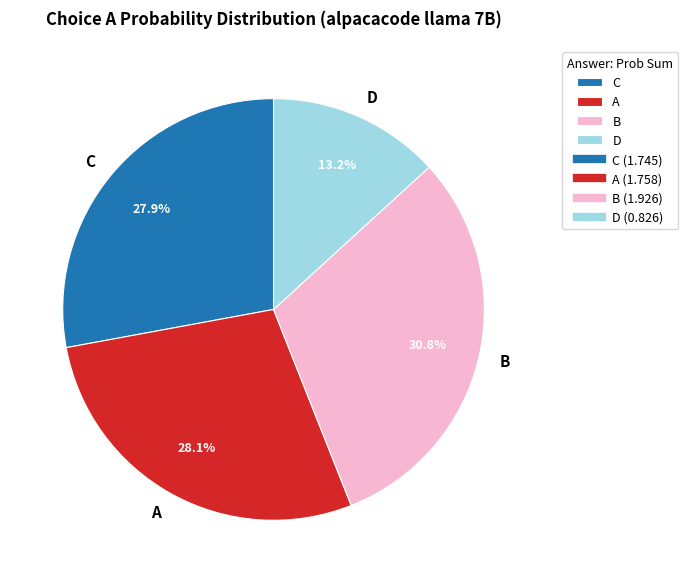

To the nearest percent, what is the difference between the C and A slice percentages?

0%